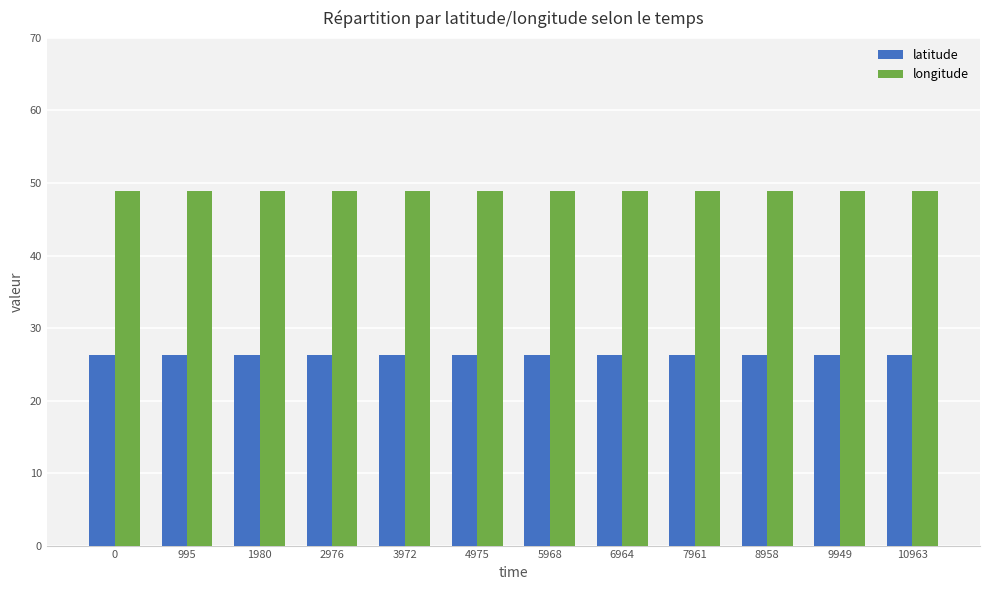

Is the value of latitude at 8958 greater than the value of longitude at 0?

No